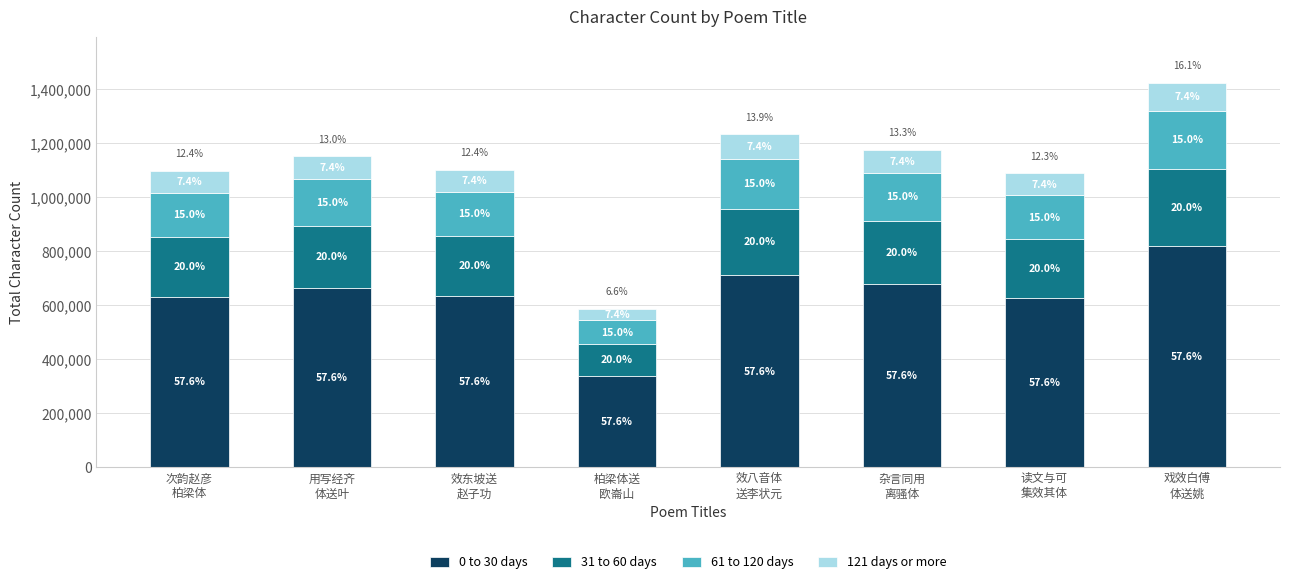

Does the chart contain stacked bars?

Yes